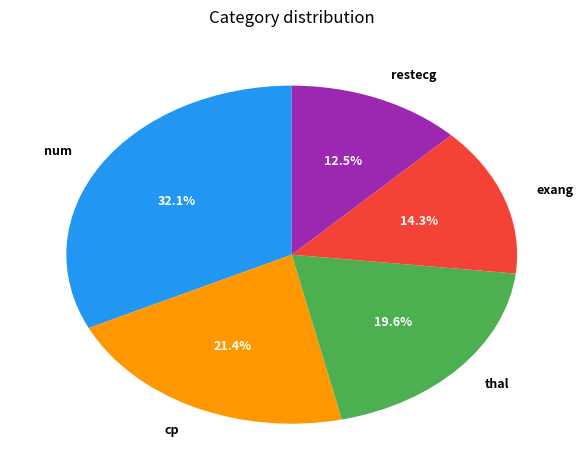

To the nearest percent, what is the average slice percentage?

20%